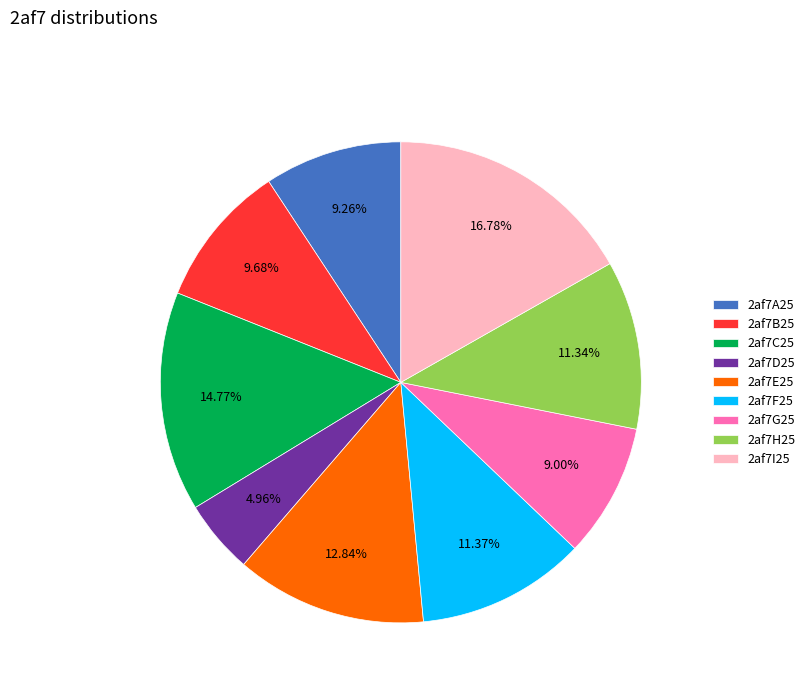

Combined, what portion of the pie is 2af7F25 and 2af7C25?

26.1%